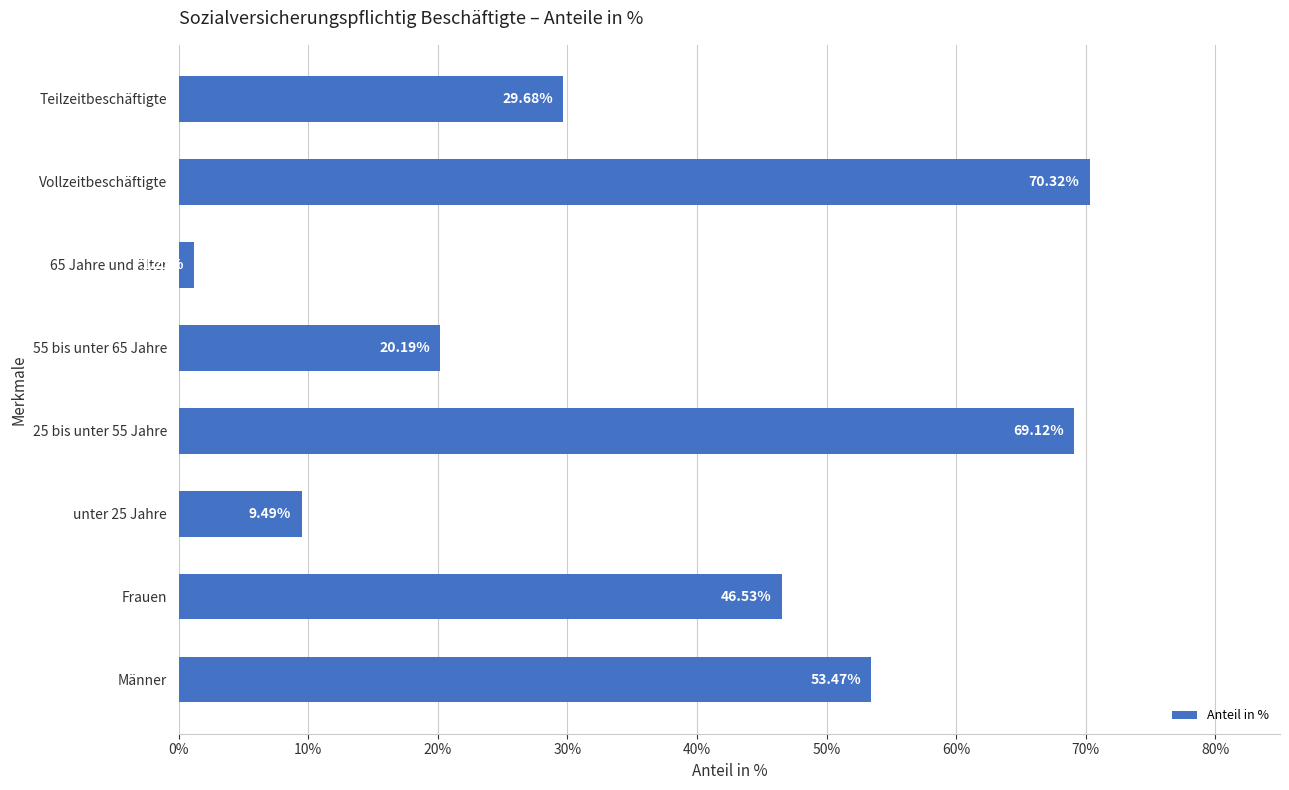

What is the difference between the second highest and minimum values?

67.9